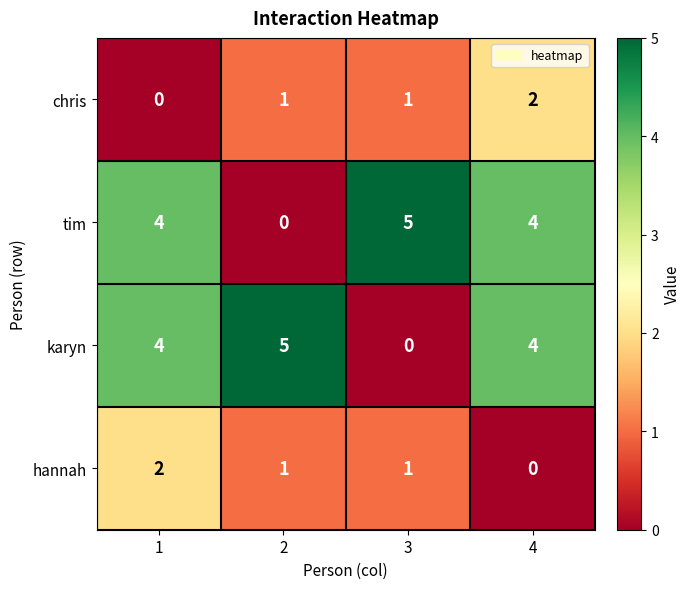

The value of tim at 2 is -2. True or false?

False